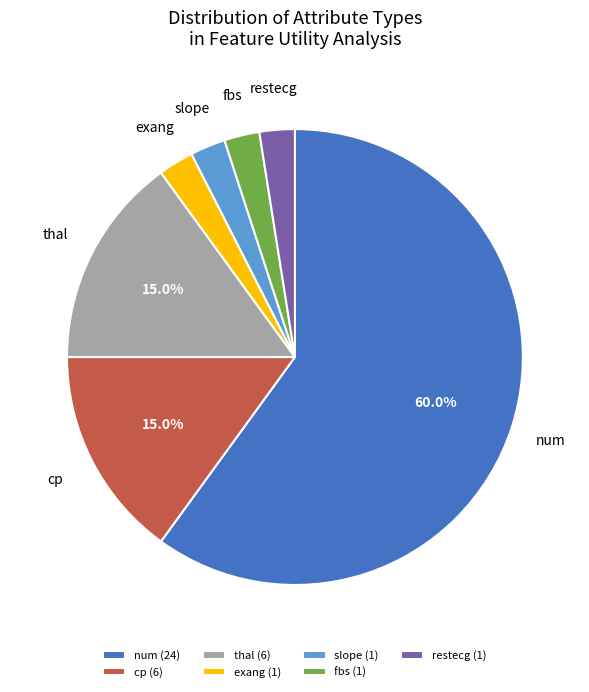

Is the sum of restecg and slope greater than half?

No